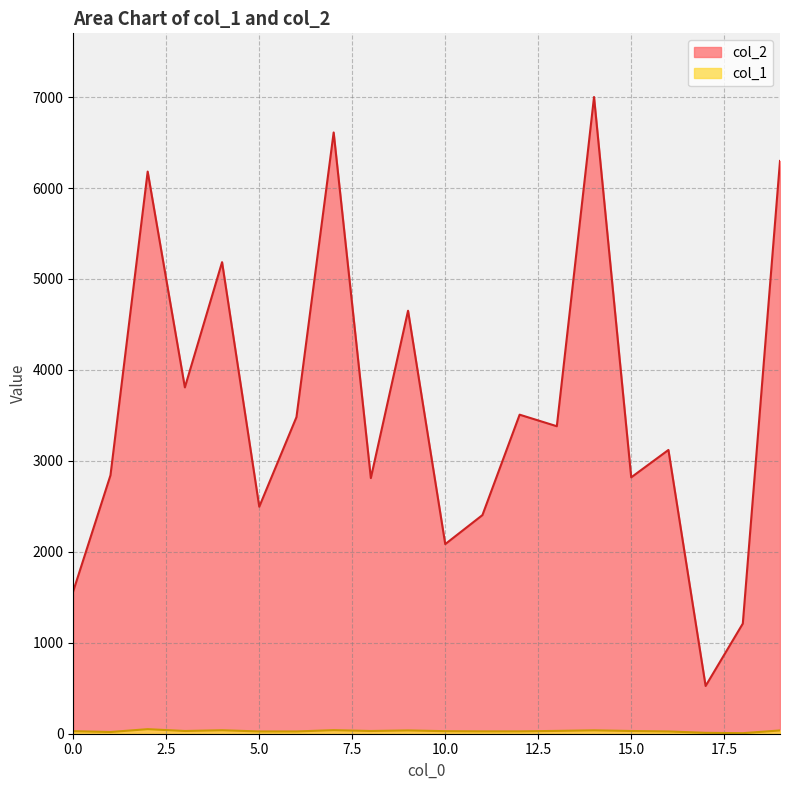

Which label corresponds to the smallest value in the chart?

18